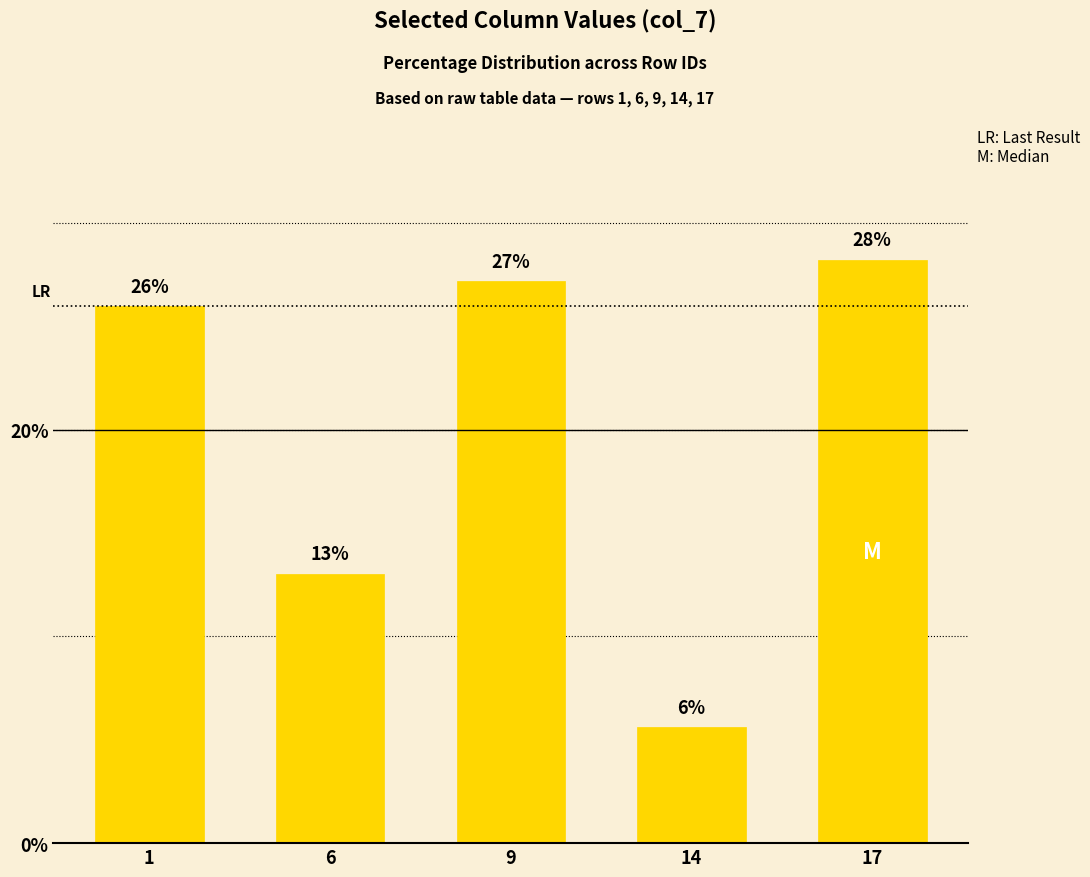

What is the value of the 1st bar from the left?

26.0